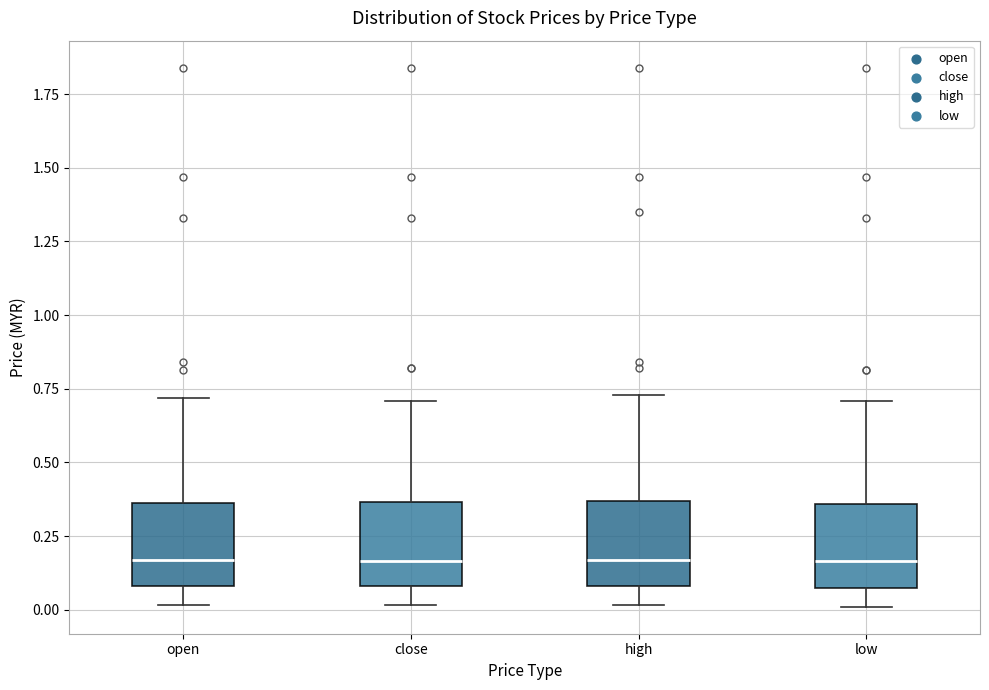

Reading left to right, read every box against the y-axis: the position of its median line, the range the box covers, and the ends of its whiskers. The values are not printed on the chart, so give them approximately, as read against the axis.

open: median 0.15, box 0.10 to 0.35, whiskers 0.00 to 0.70
close: median 0.15, box 0.10 to 0.35, whiskers 0.00 to 0.70
high: median 0.15, box 0.10 to 0.35, whiskers 0.00 to 0.75
low: median 0.15, box 0.10 to 0.35, whiskers 0.00 to 0.70